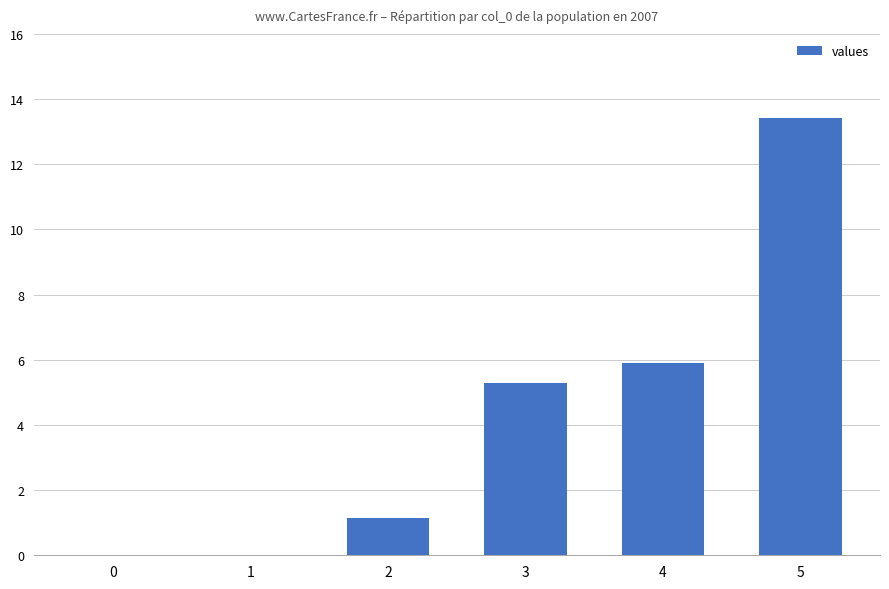

True or false: the data shows 5.3 at 3.

True